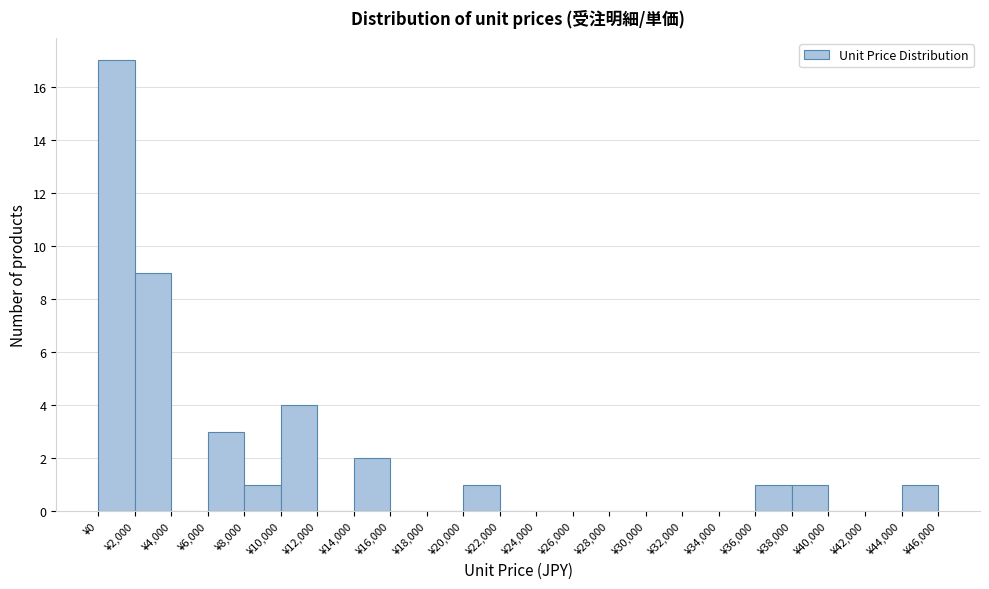

Reading left to right, list every bar in this chart as the range it spans on the x-axis followed by its height. The values are not printed on the chart, so give them approximately, as read against the axis.

0 to 2000: 17
2000 to 4000: 9
4000 to 6000: 0
6000 to 8000: 3
8000 to 10000: 1
10000 to 12000: 4
12000 to 14000: 0
14000 to 16000: 2
16000 to 18000: 0
18000 to 20000: 0
20000 to 22000: 1
22000 to 24000: 0
24000 to 26000: 0
26000 to 28000: 0
28000 to 30000: 0
30000 to 32000: 0
32000 to 34000: 0
34000 to 36000: 0
36000 to 38000: 1
38000 to 40000: 1
40000 to 42000: 0
42000 to 44000: 0
44000 to 46000: 1